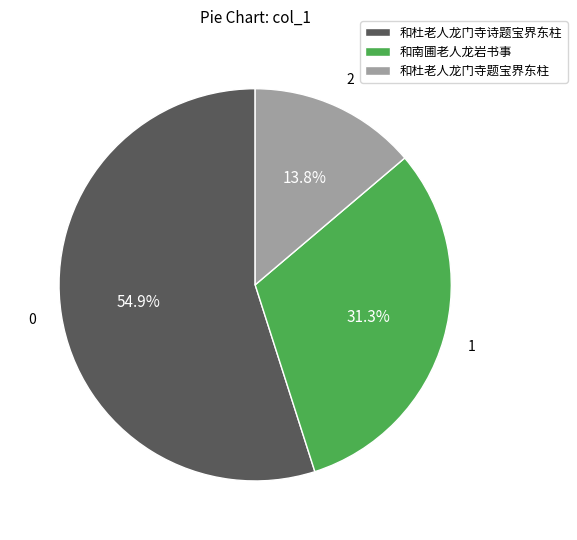

Count the number of slices in the pie.

3